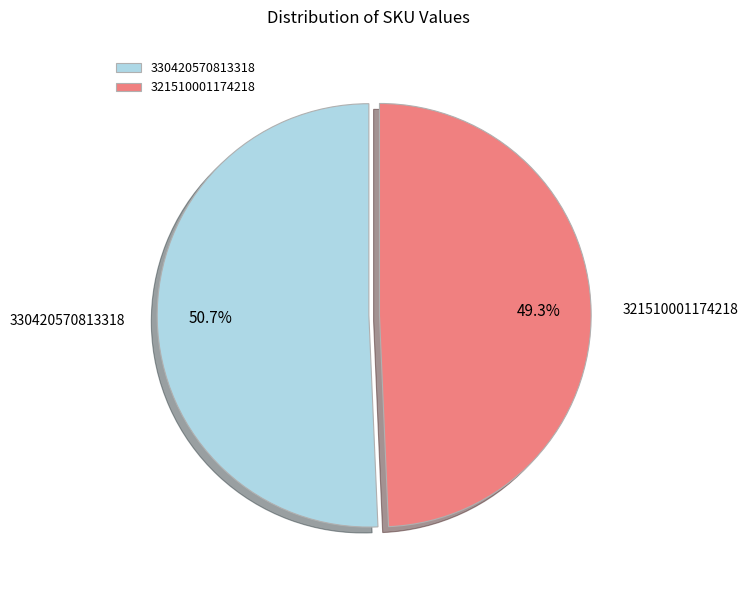

How many segments does this pie chart have?

2